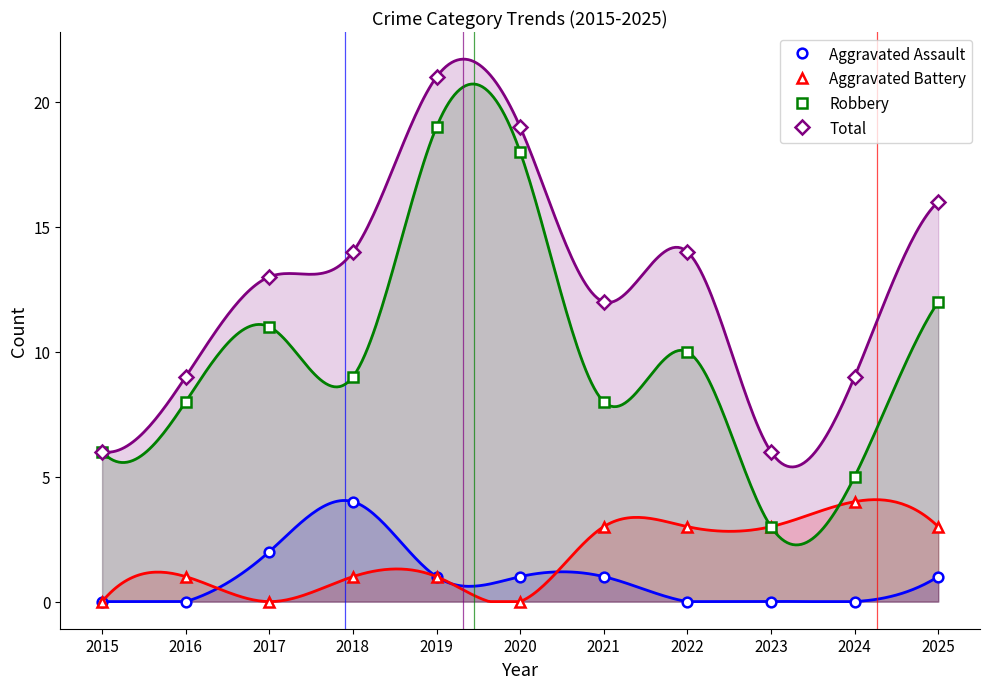

Reading left to right, transcribe all the data shown in this chart.

Aggravated Assault: 0	0	2	4	1	1	1	0	0	0	1
Aggravated Battery: 0	1	0	1	1	0	3	3	3	4	3
Robbery: 6	8	11	9	19	18	8	10	3	5	12
Total: 6	9	13	14	21	19	12	14	6	9	16